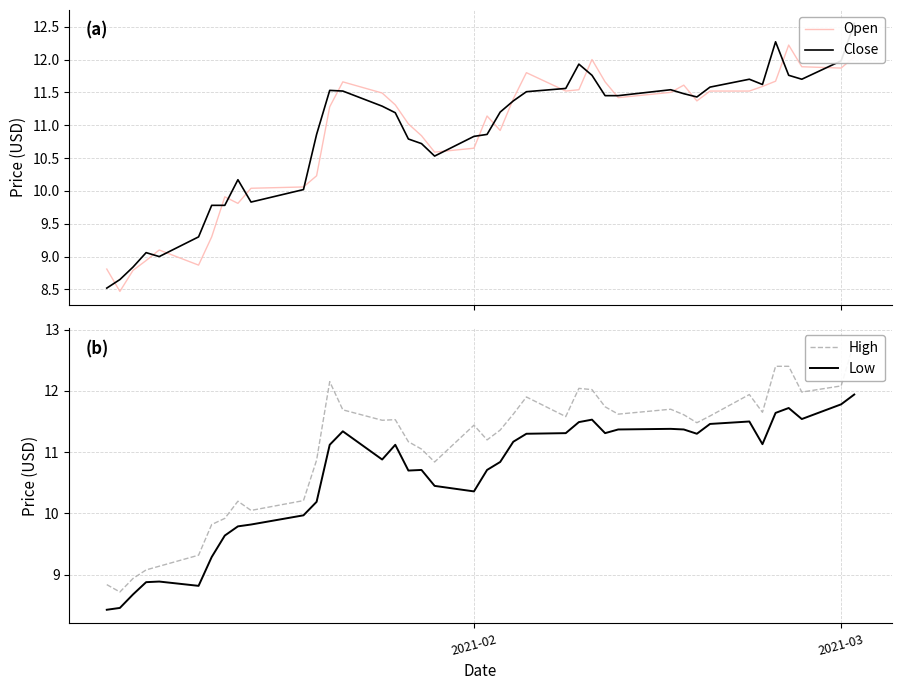

Rank the series by their maximum value, from lowest to highest.

Low, Open, Close, High